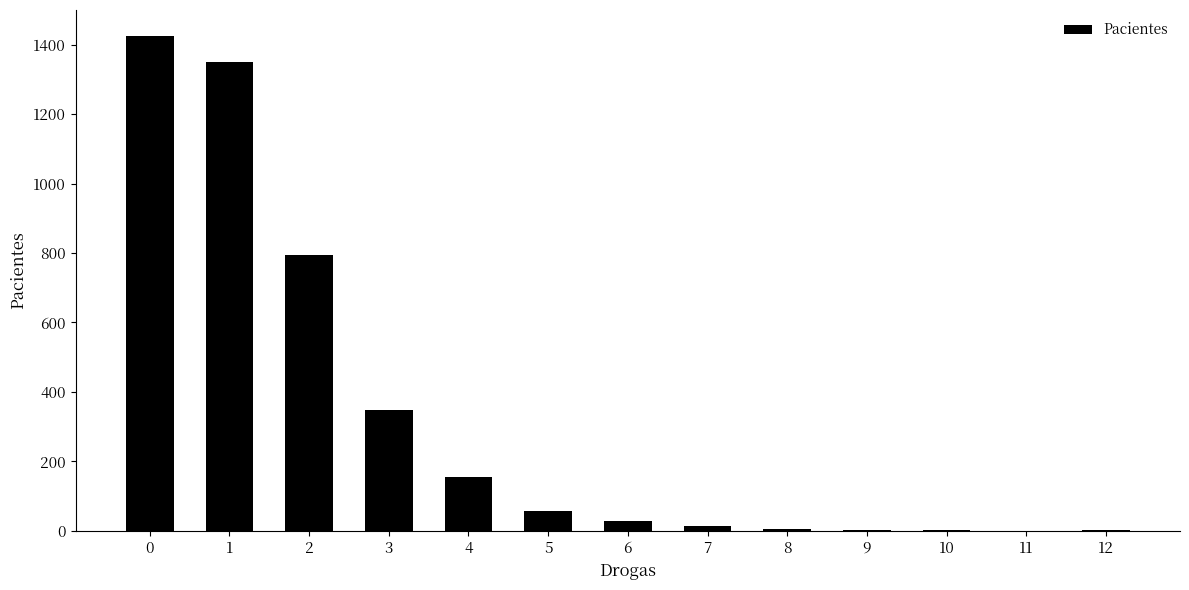

What is the difference between the values at 3 and 6?

320